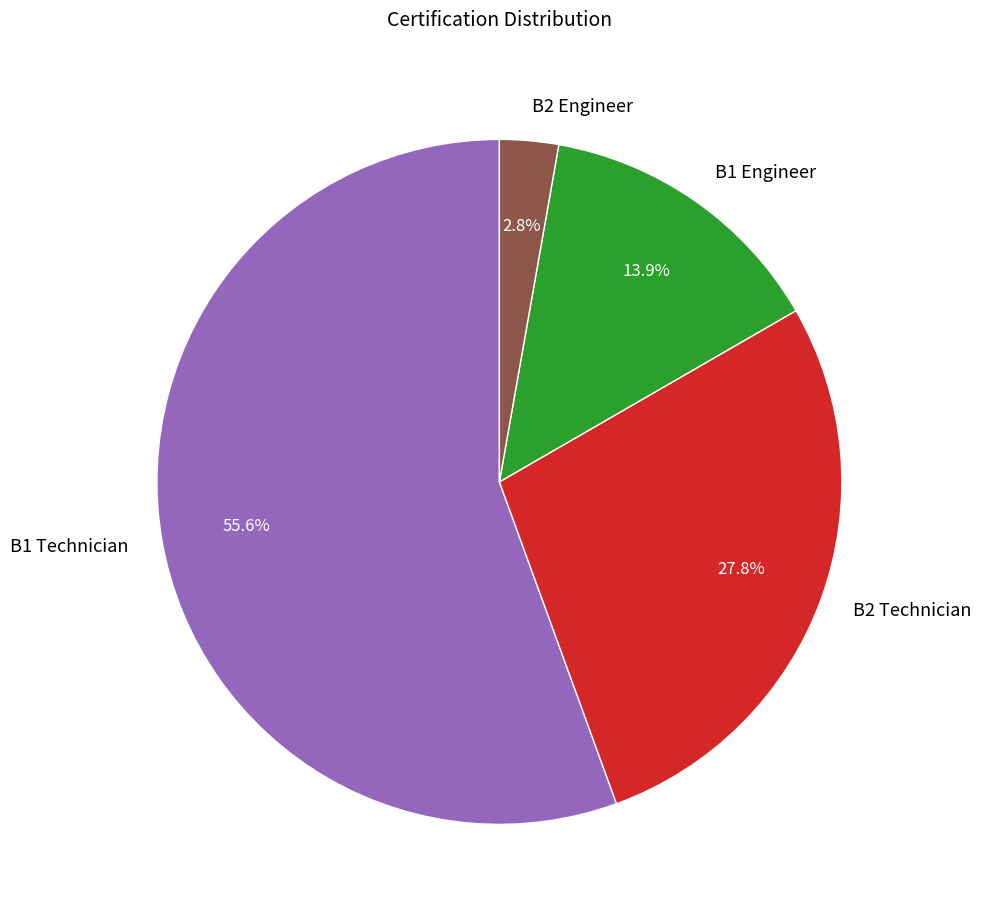

What is the total percentage of B1 Engineer and B1 Technician?

69.4%